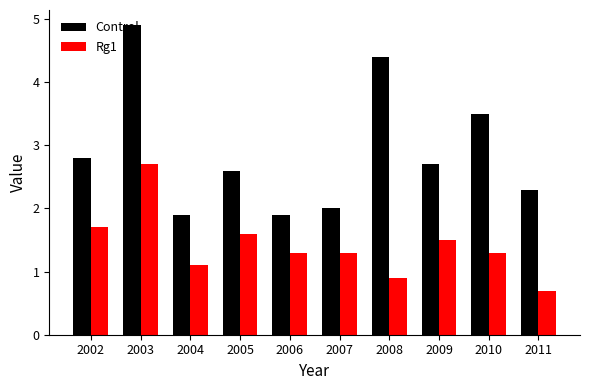

At which category does the chart reach its minimum across all series?

2011